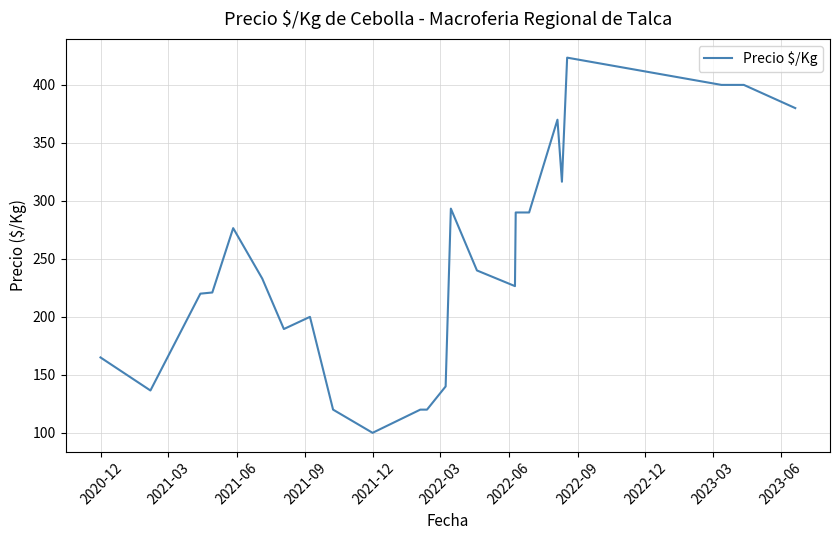

What is the difference between the maximum and minimum values?

323.5